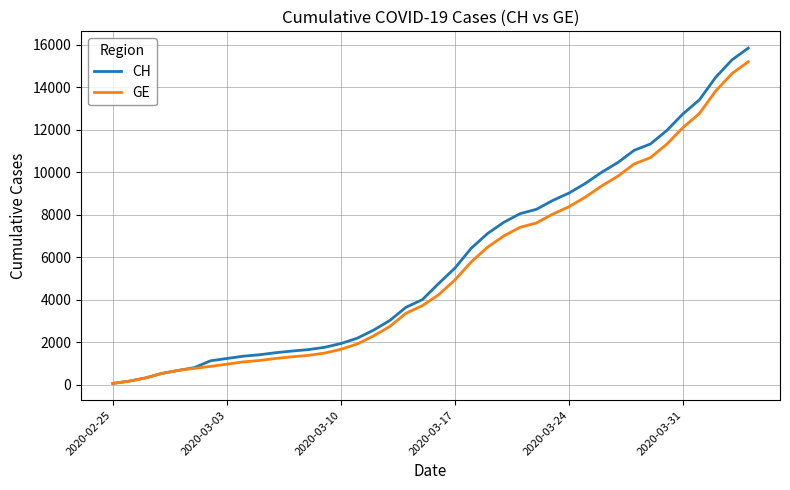

What is the average value of the CH series?

5834